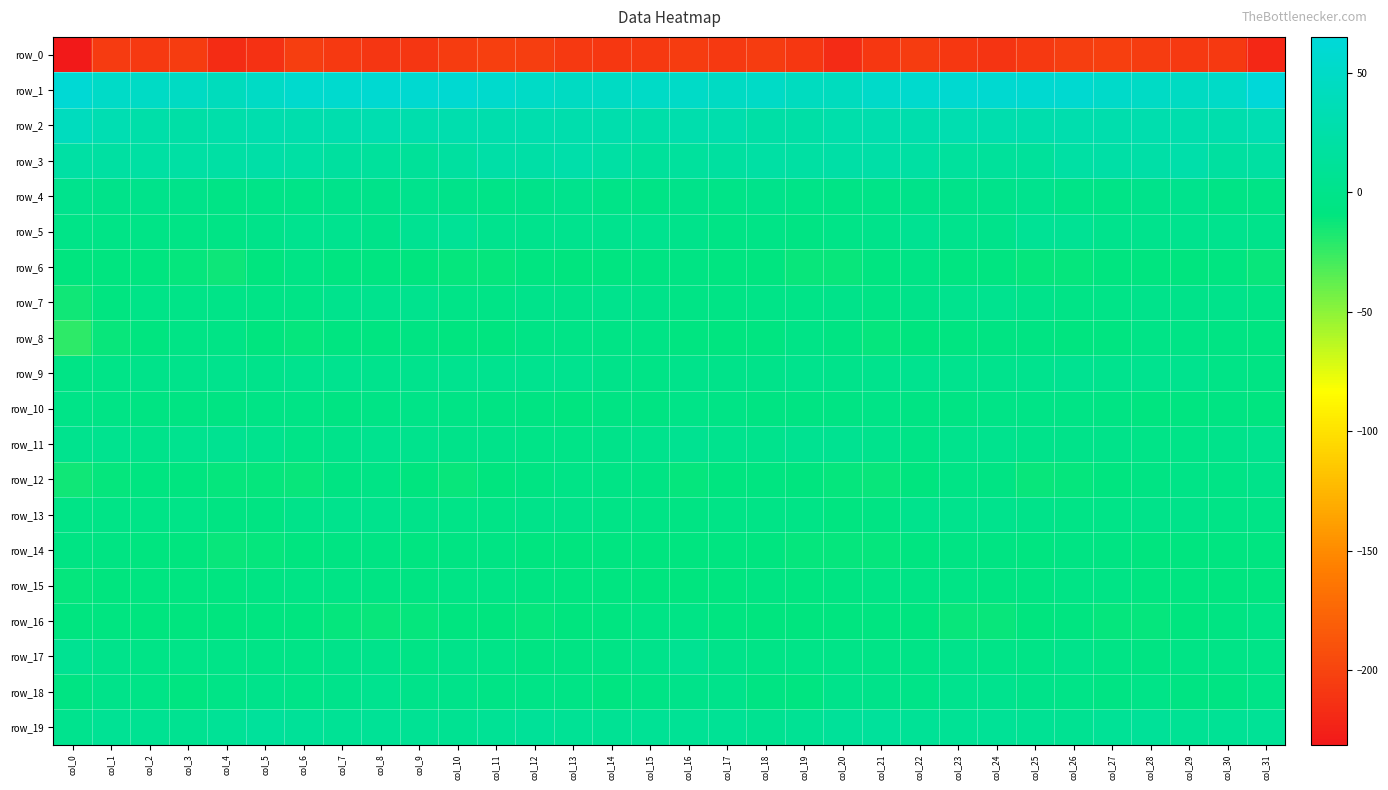

What is the maximum value shown in the chart?

64.9